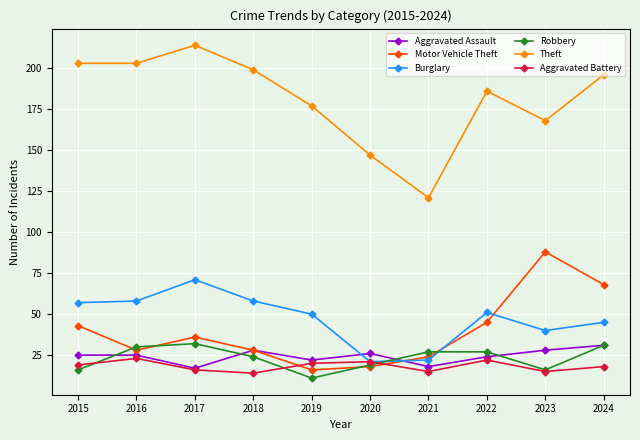

Count the number of categories in the chart.

10